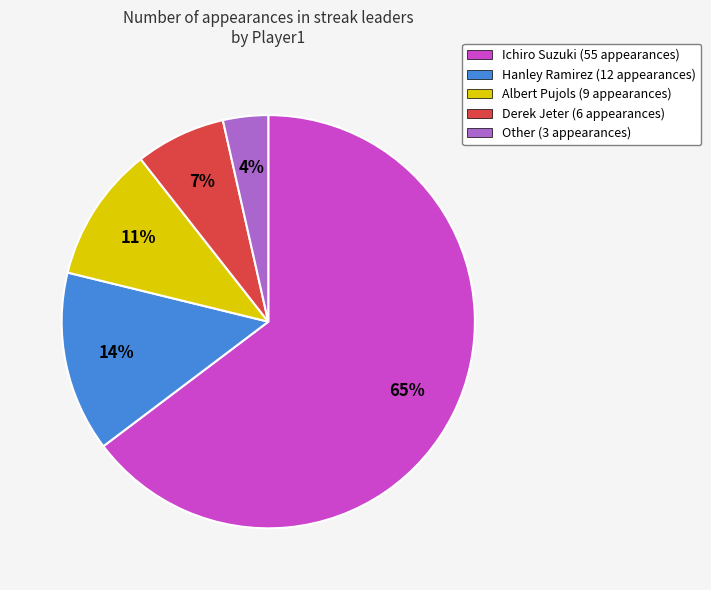

Count the number of slices in the pie.

5